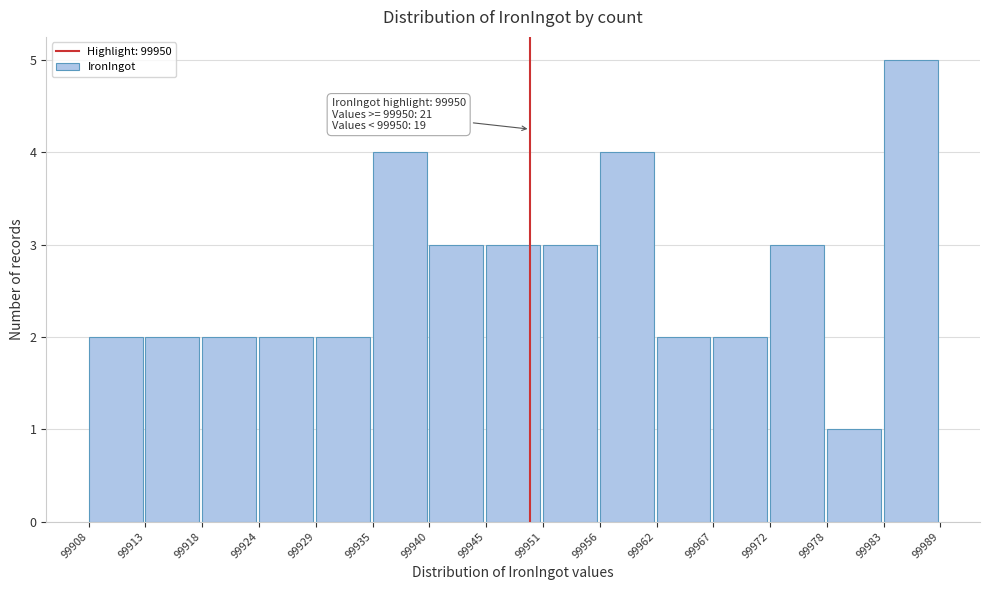

Which range on the x-axis has the tallest bar?

99983 to 99989